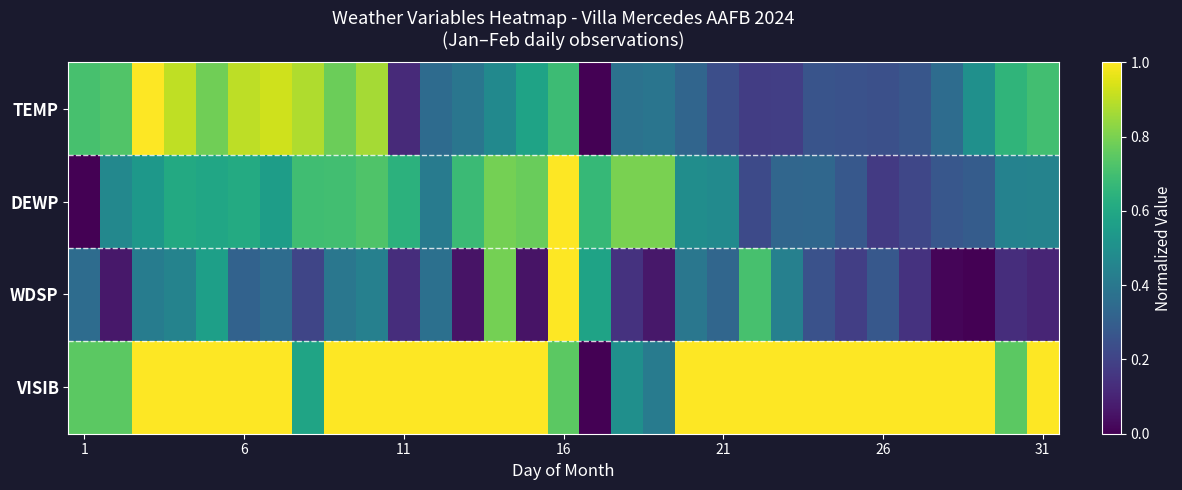

At which category is the sum across all series the highest?

16